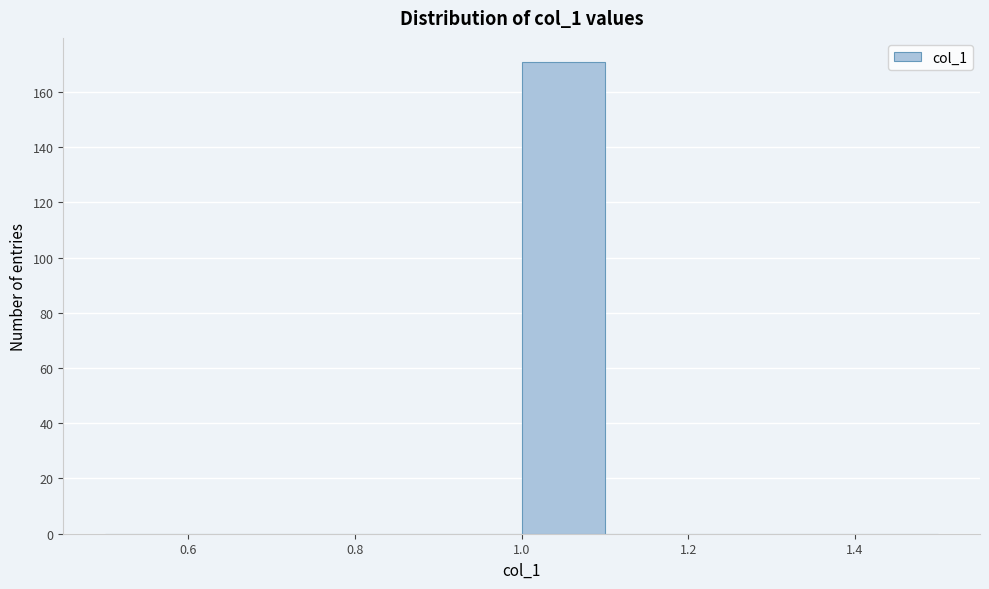

Reading left to right, list every bar in this chart as the range it spans on the x-axis followed by its height. The values are not printed on the chart, so give them approximately, as read against the axis.

0.5 to 0.6: 0
0.6 to 0.7: 0
0.7 to 0.8: 0
0.8 to 0.9: 0
0.9 to 1.0: 0
1.0 to 1.1: 172
1.1 to 1.2: 0
1.2 to 1.3: 0
1.3 to 1.4: 0
1.4 to 1.5: 0